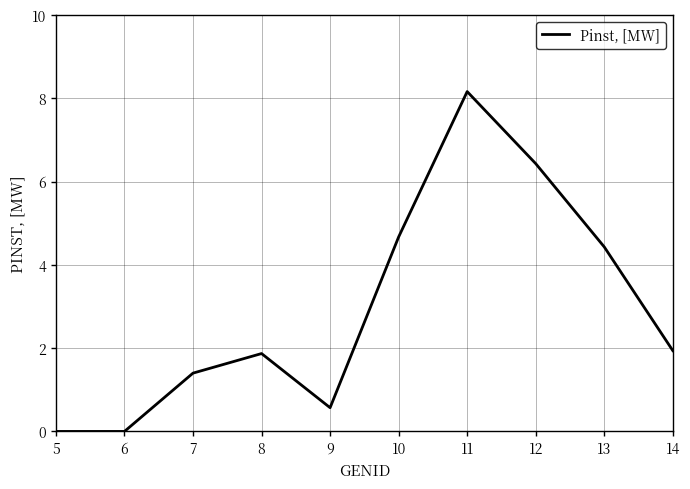

True or false: the data shows 3.1 at 5.

False